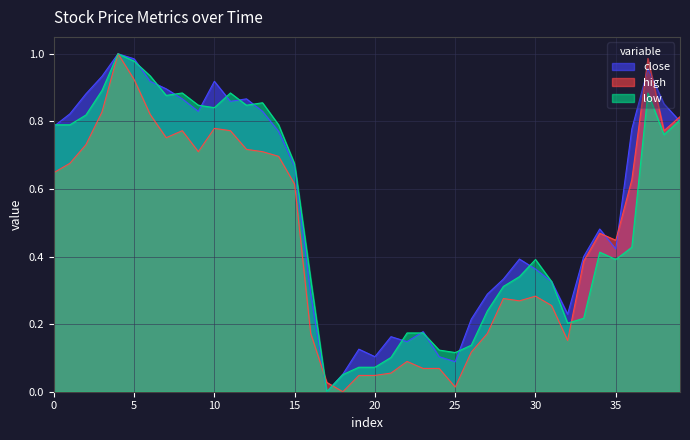

Rank the series by their average value, from highest to lowest.

close, low, high